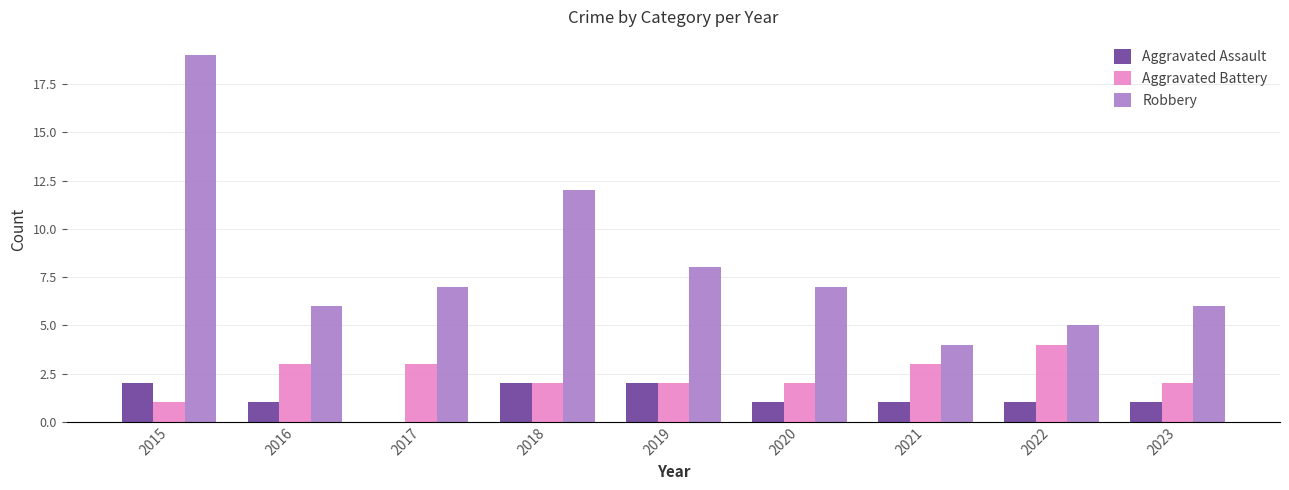

At which category is the sum across all series the highest?

2015